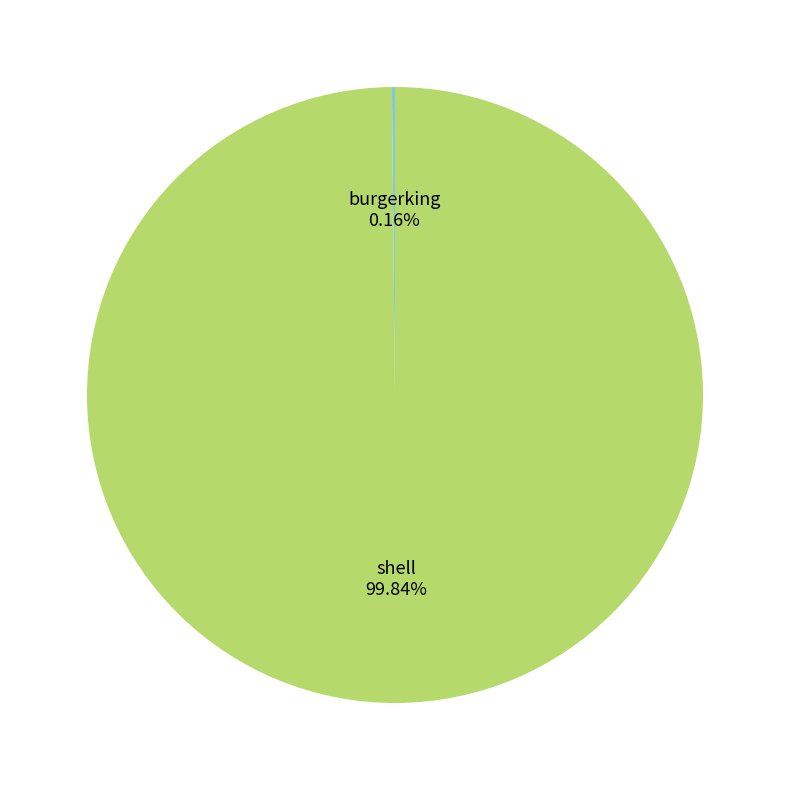

Which slice is the largest?

shell